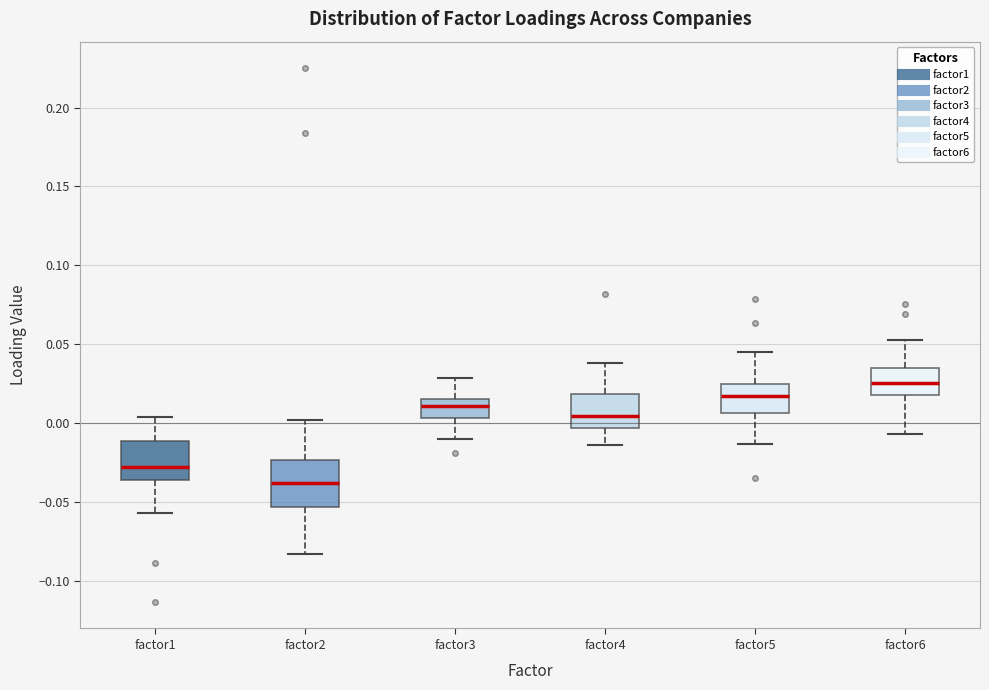

Reading left to right, read every box against the y-axis: the position of its median line, the range the box covers, and the ends of its whiskers. The values are not printed on the chart, so give them approximately, as read against the axis.

factor1: median -0.030, box -0.035 to -0.010, whiskers -0.055 to 0.005
factor2: median -0.040, box -0.055 to -0.025, whiskers -0.085 to 0.000
factor3: median 0.010, box 0.005 to 0.015, whiskers -0.010 to 0.030
factor4: median 0.005, box -0.005 to 0.020, whiskers -0.015 to 0.040
factor5: median 0.015, box 0.005 to 0.025, whiskers -0.015 to 0.045
factor6: median 0.025, box 0.020 to 0.035, whiskers -0.005 to 0.055